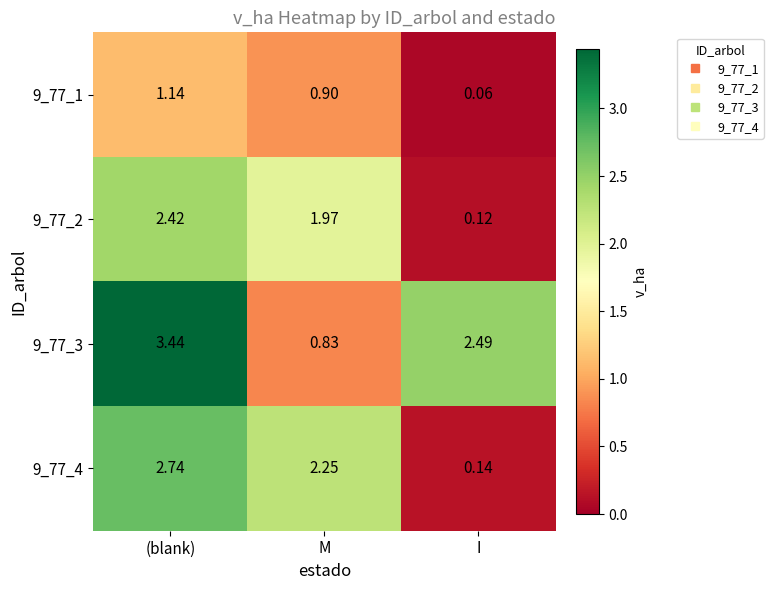

List the labels in order of 9_77_2 value, smallest first.

I, M, (blank)